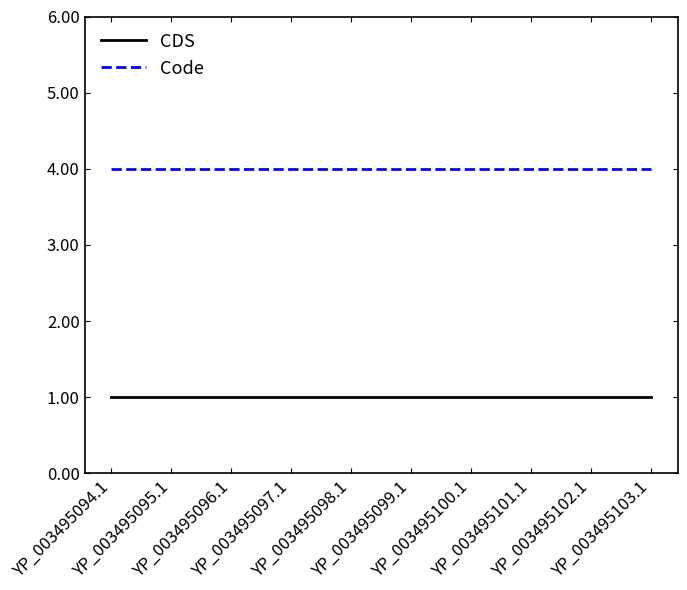

What are all the series names shown in the legend?

CDS, Code